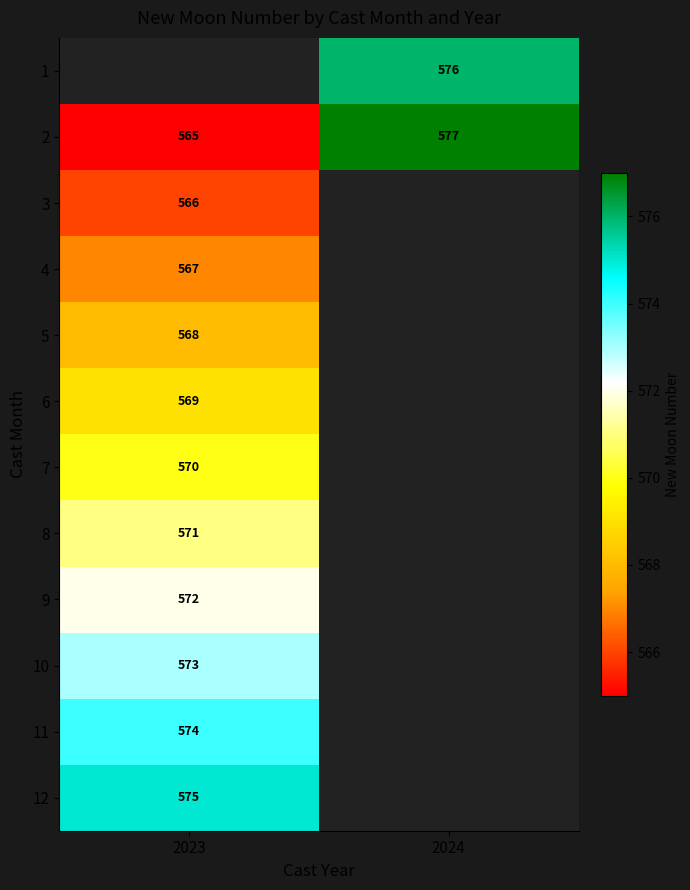

What is the greatest value displayed?

577.0